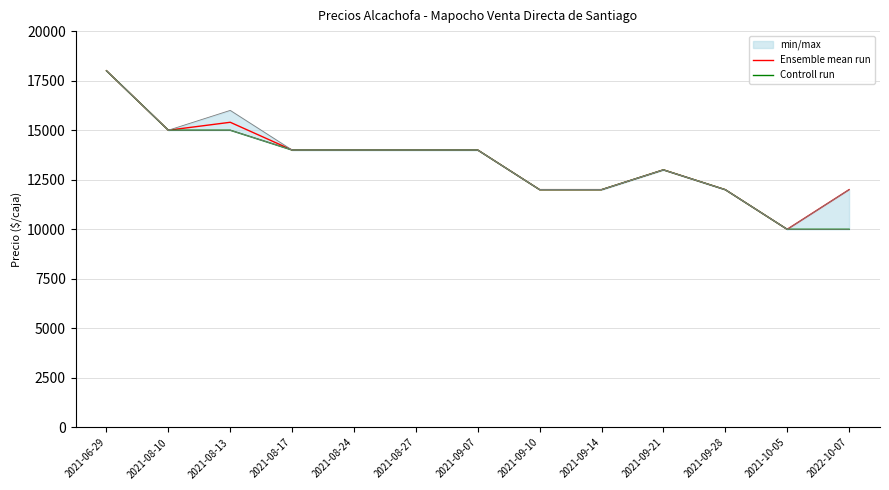

True or false: Ensemble mean run has a value of 15400 at 2021-08-13.

True